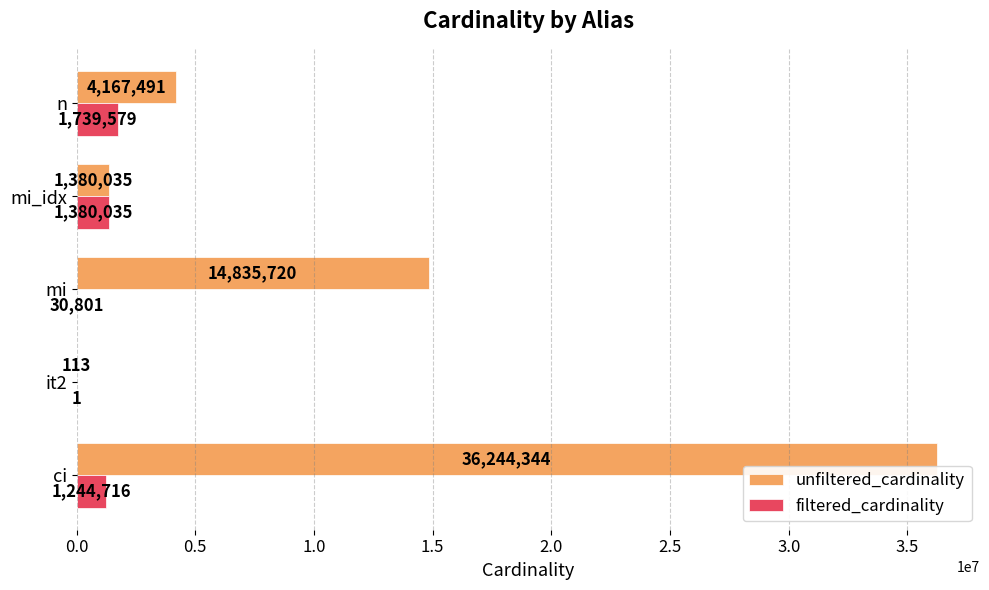

Where is unfiltered_cardinality nearest to the value 18122228?

mi